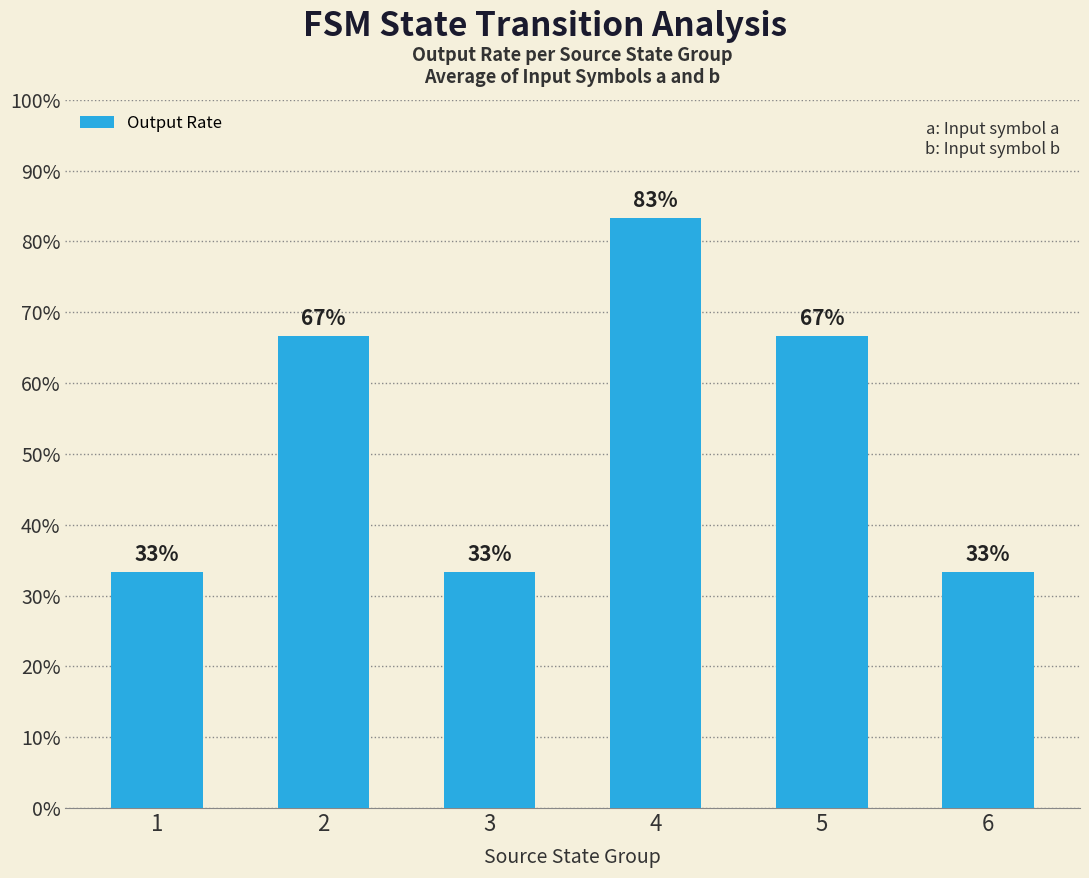

Are the bars horizontal?

No